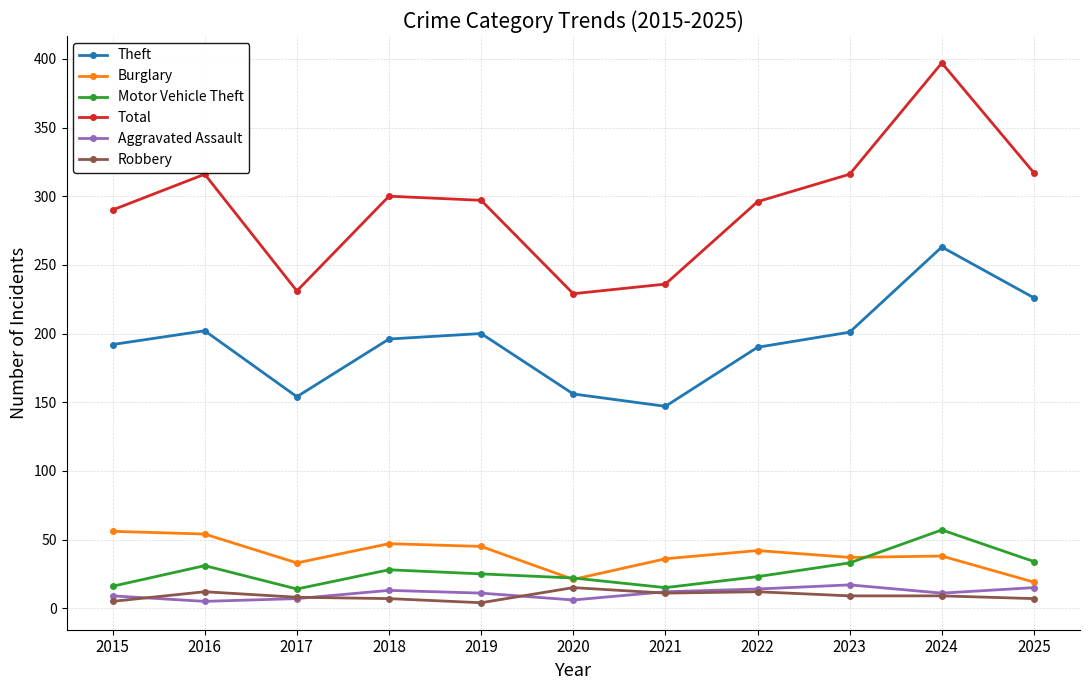

At which label does Total first exceed 297?

2016